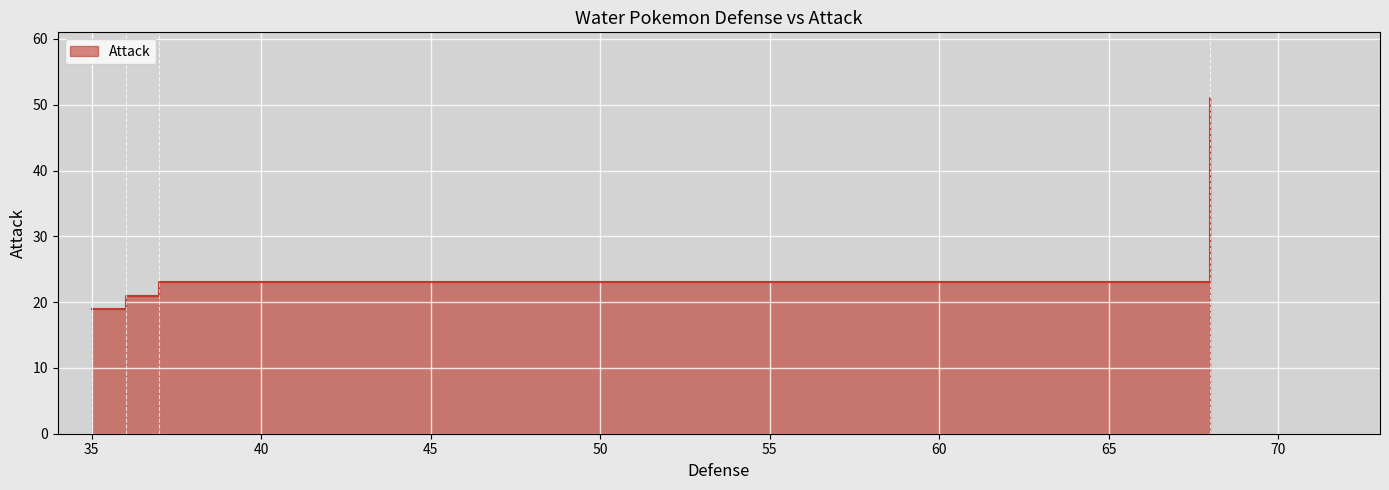

What is the change in value from Wartortle to Mega Blastoise?

+30